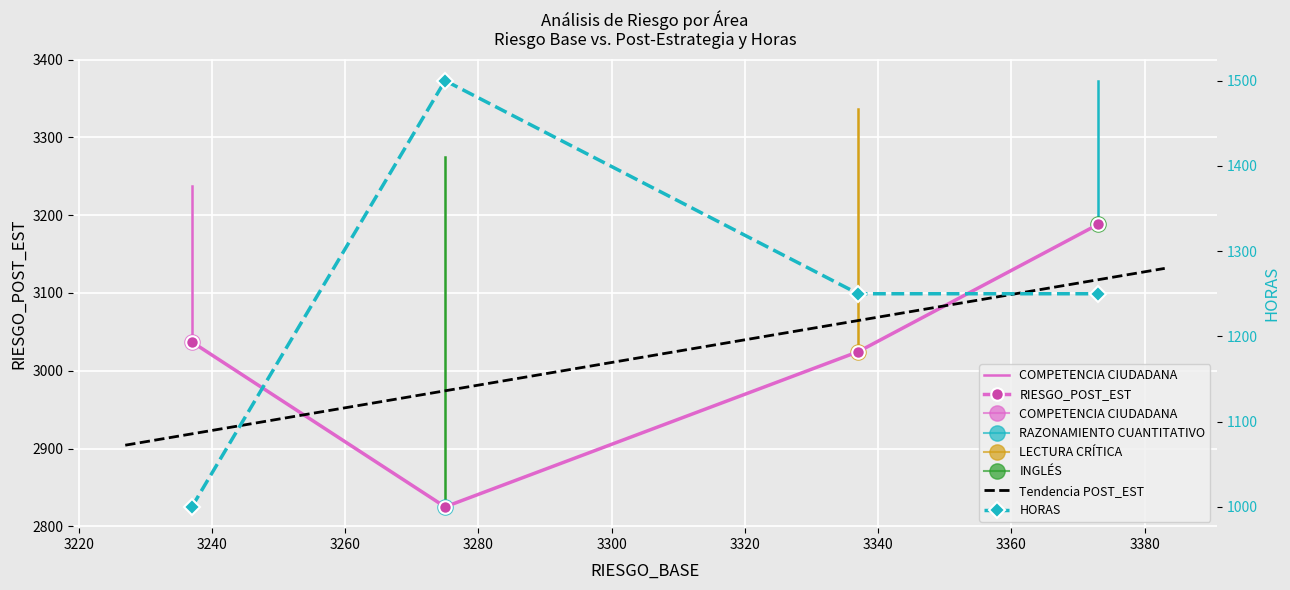

Which has a higher value, RAZONAMIENTO CUANTITATIVO or LECTURA CRÍTICA?

RAZONAMIENTO CUANTITATIVO